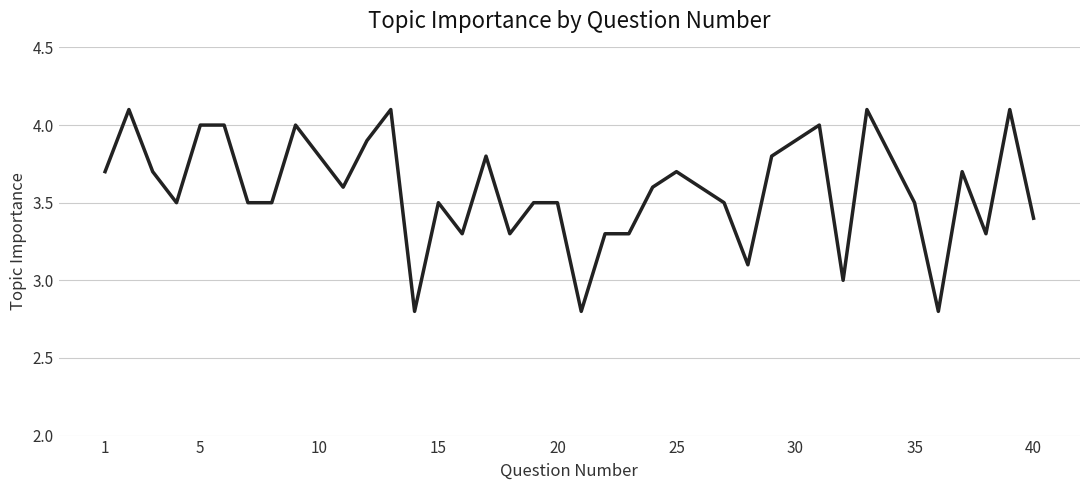

What is the difference between the maximum and minimum values?

1.3